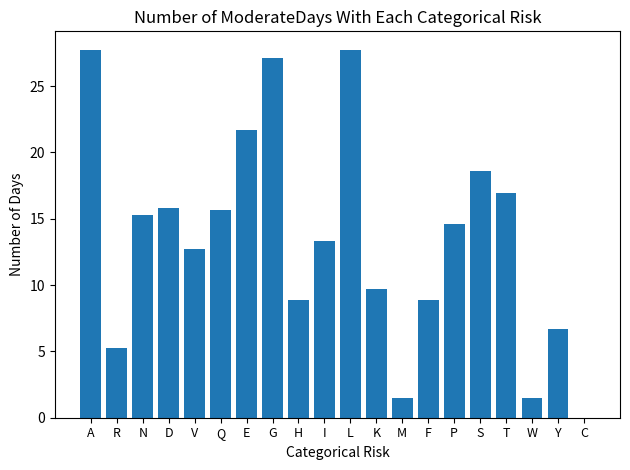

Count the number of values greater than 14.

10